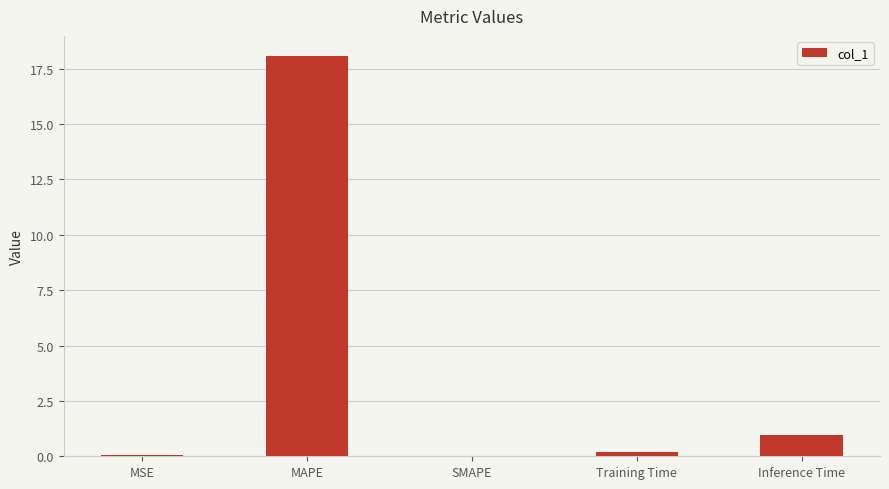

How many data points does each series have?

5